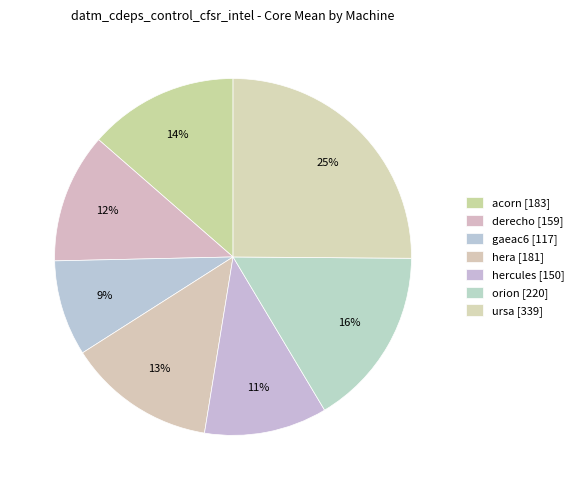

Which slice is the largest?

ursa